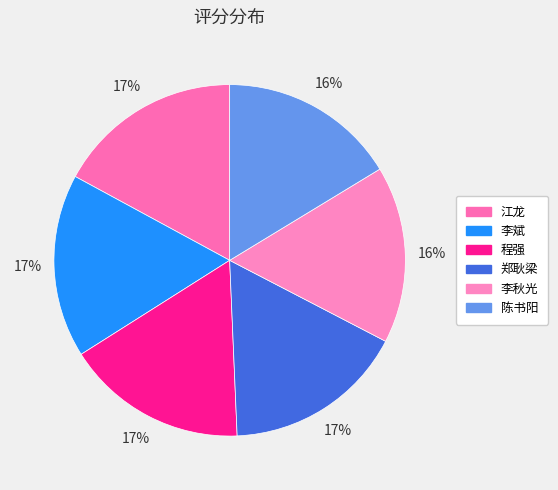

Does 郑耿梁 represent more than half of the total?

No